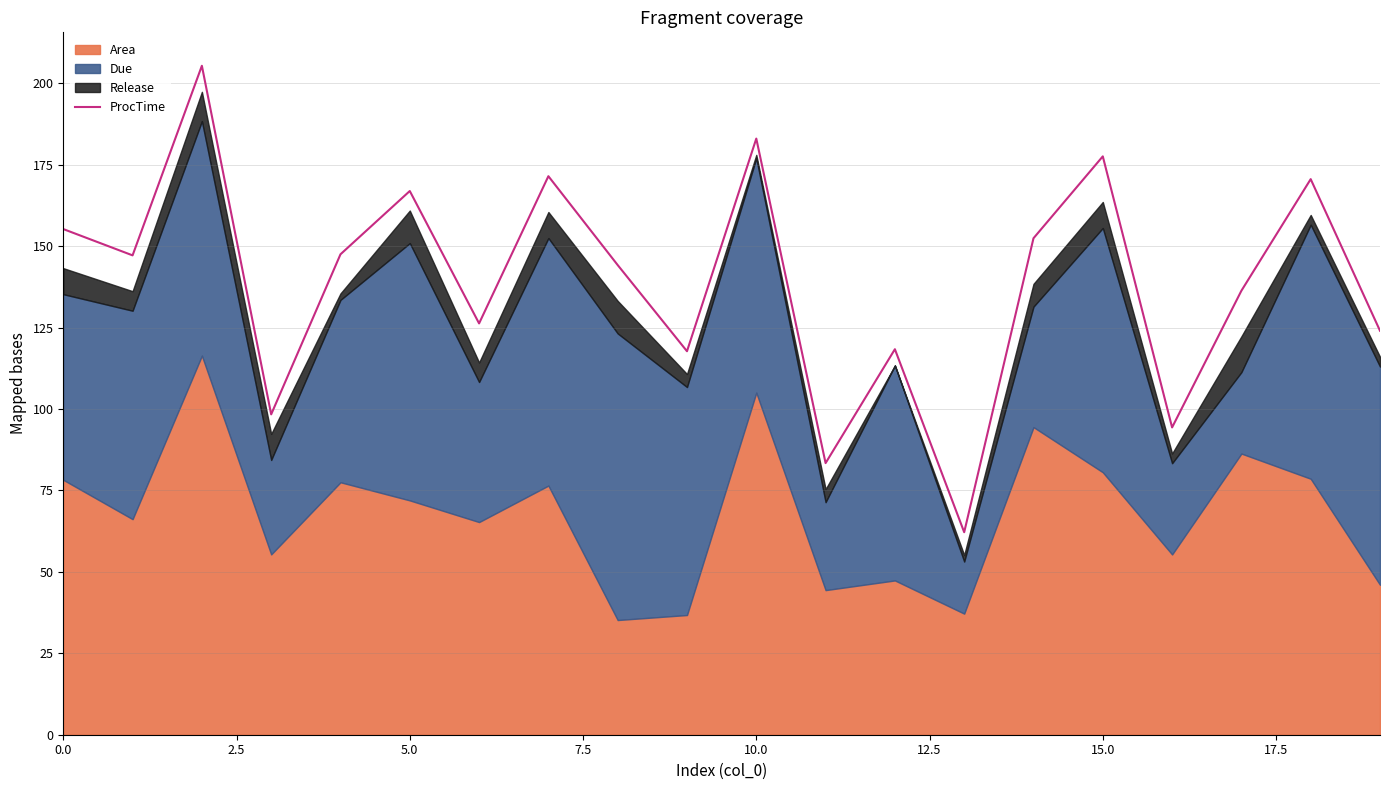

The value of ProcTime at 0.0 is 155.3. True or false?

True